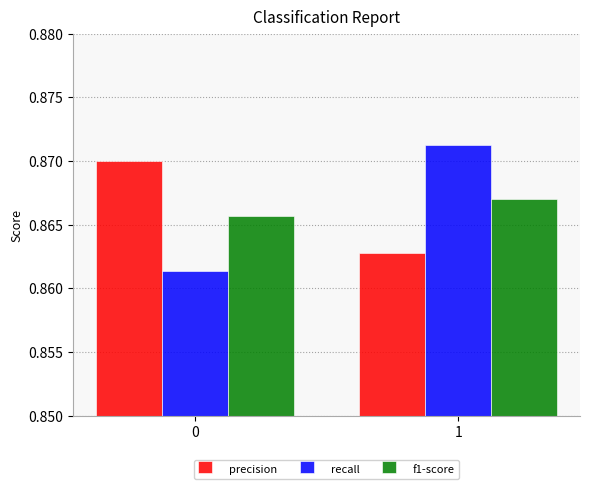

Between 0 and 1, which series saw the biggest shift?

recall